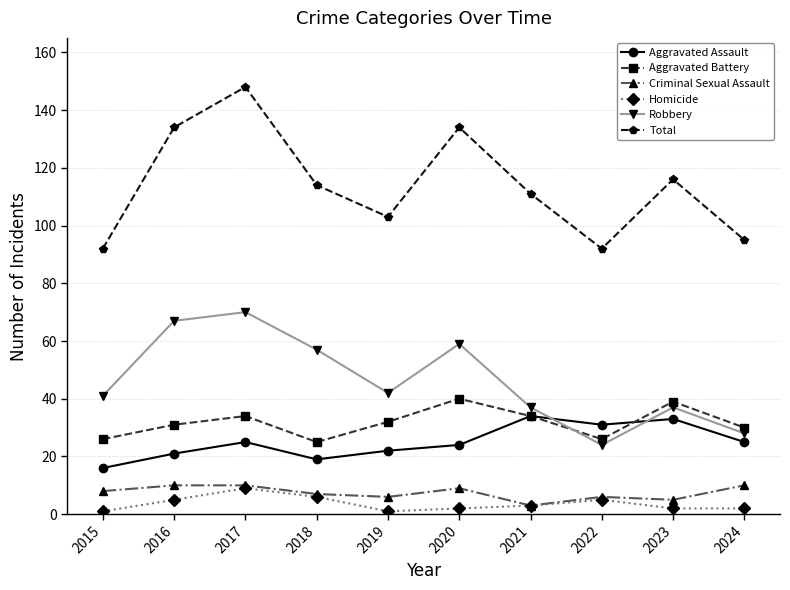

Reading left to right, transcribe all the data shown in this chart.

Aggravated Assault: 16	21	25	19	22	24	34	31	33	25
Aggravated Battery: 26	31	34	25	32	40	34	26	39	30
Criminal Sexual Assault: 8	10	10	7	6	9	3	6	5	10
Homicide: 1	5	9	6	1	2	3	5	2	2
Robbery: 41	67	70	57	42	59	37	24	37	28
Total: 92	134	148	114	103	134	111	92	116	95